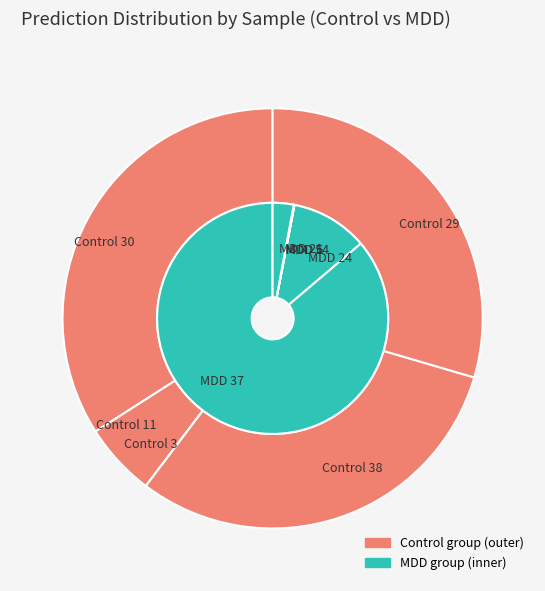

How many segments does this pie chart have?

10